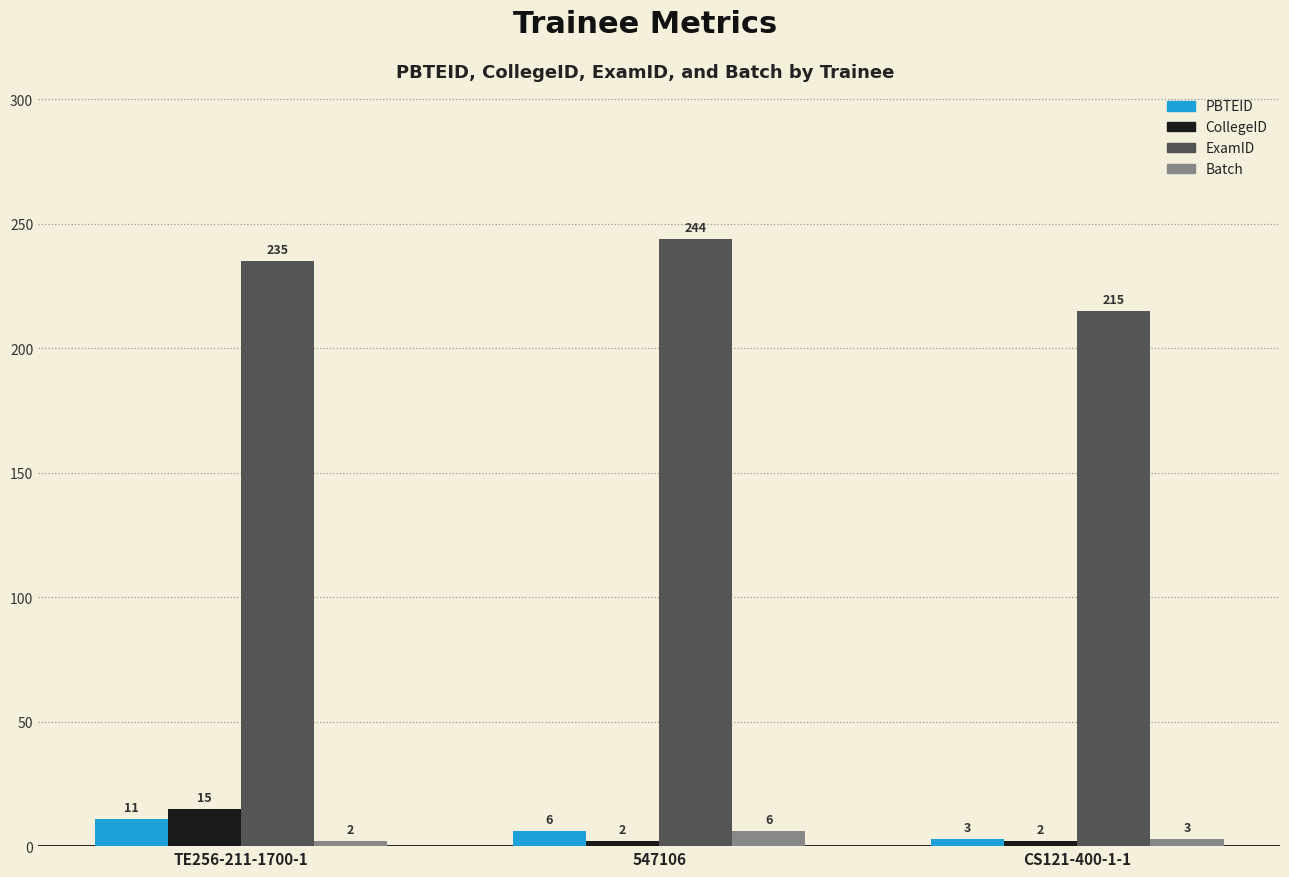

List the series in order of their peak value, lowest first.

Batch, PBTEID, CollegeID, ExamID